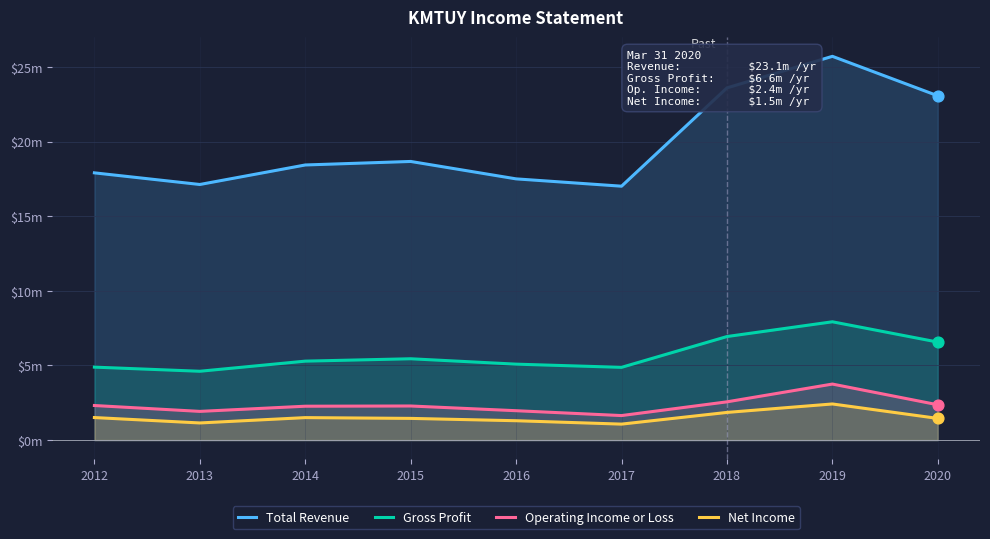

Which series contains the lowest Y value?

Net Income